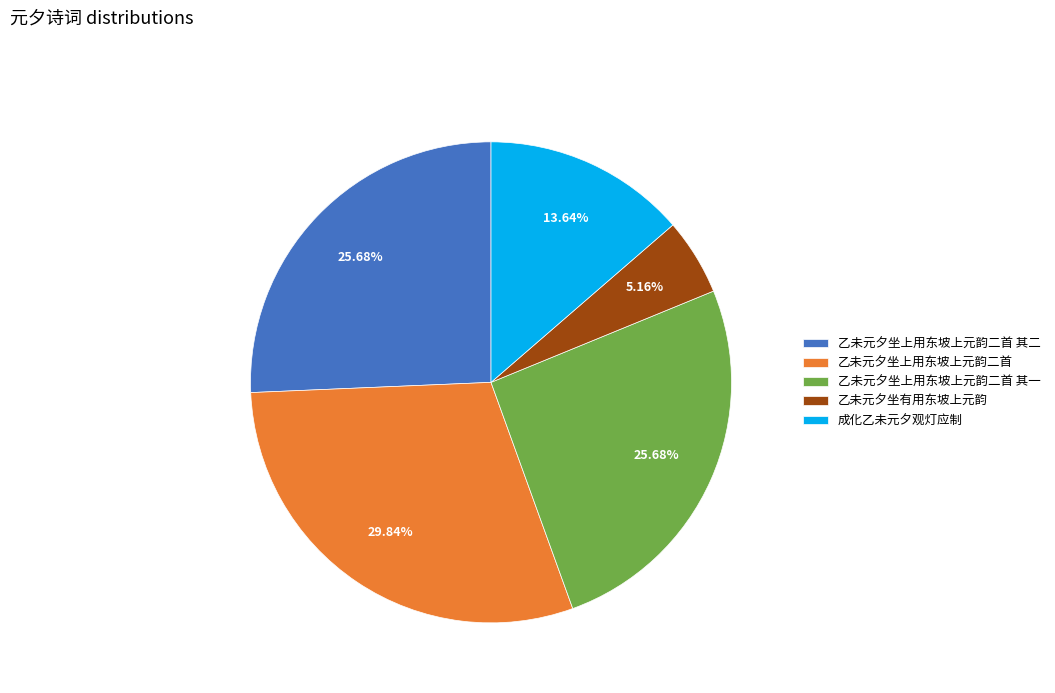

Which category has the biggest portion of the pie?

乙未元夕坐上用东坡上元韵二首